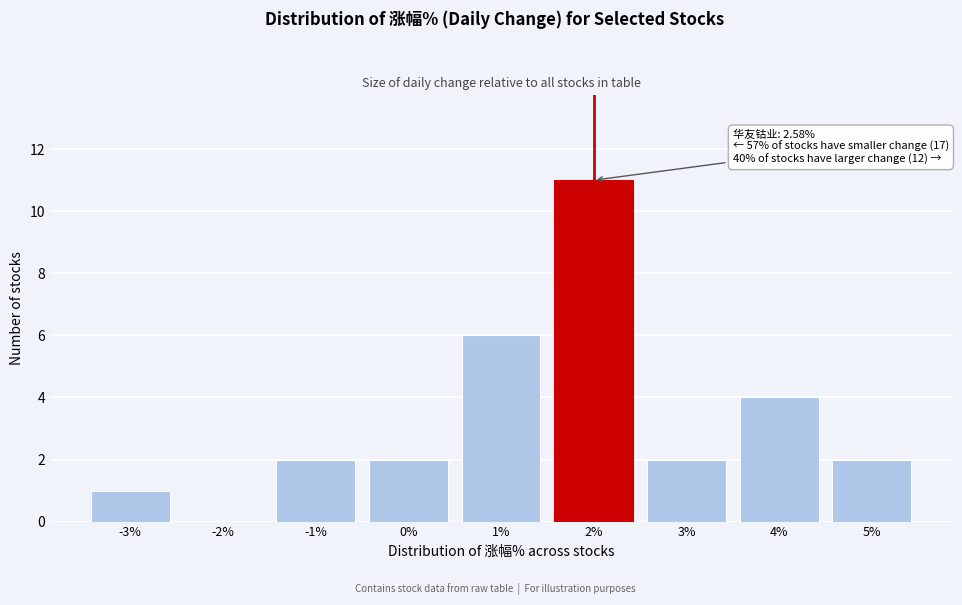

Reading left to right, list all the values displayed in this chart.

-3%=1	-2%=0	-1%=2	0%=2	1%=6	2%=11	3%=2	4%=4	5%=2